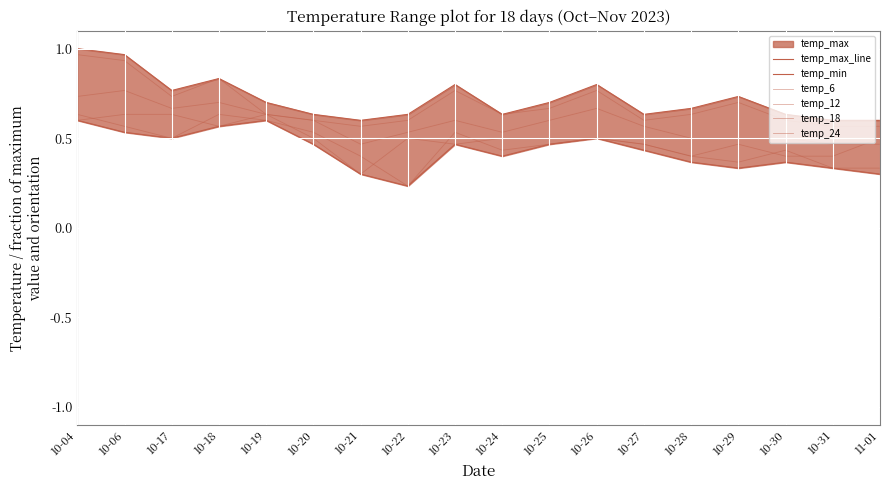

What value does the temp_18 series have at 10-20?

0.6